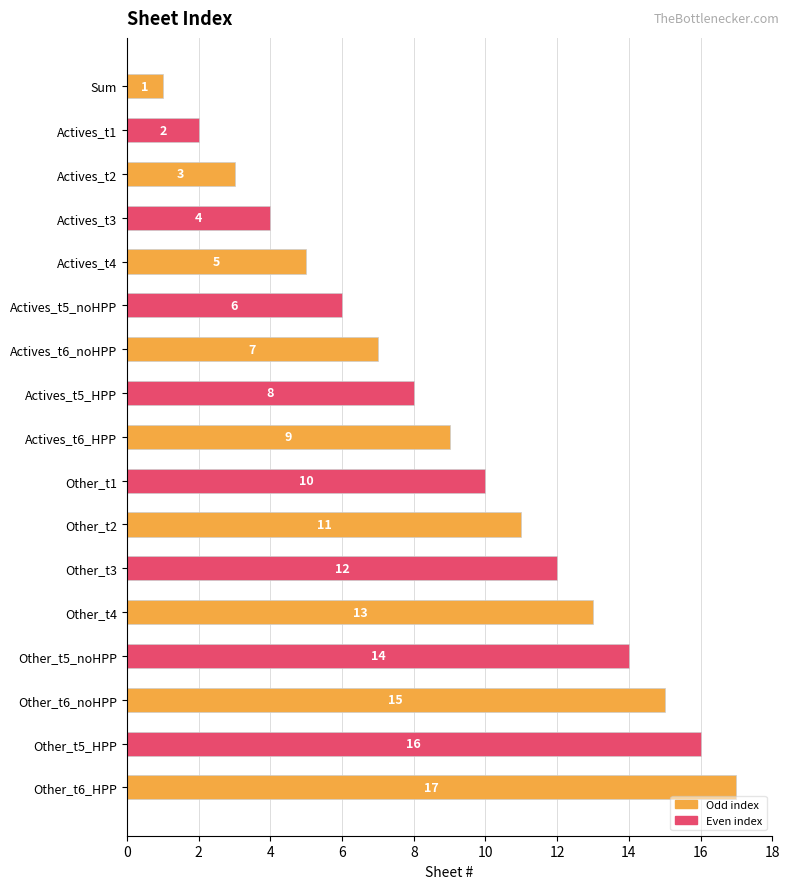

What is the difference between the maximum and minimum values?

16